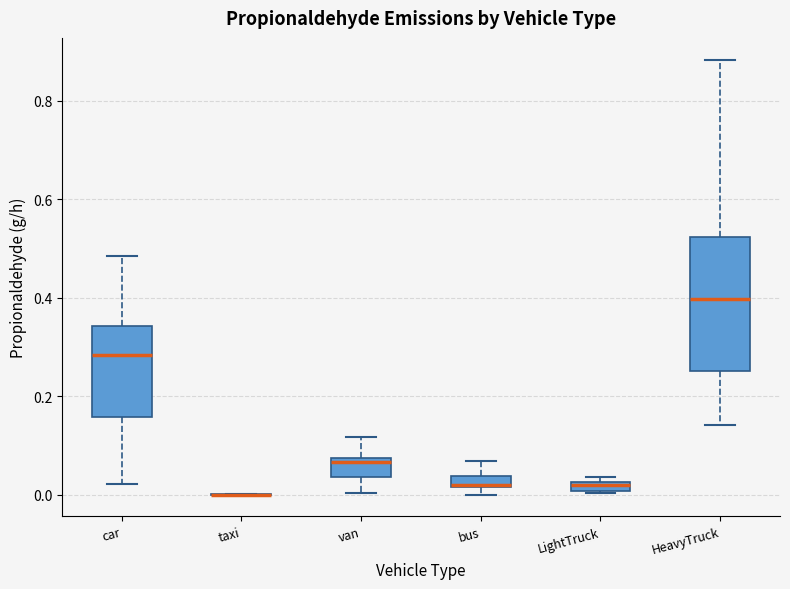

Where is the upper edge of the box for car on the y-axis? The values are not printed on the chart, so give them approximately, as read against the axis.

0.34